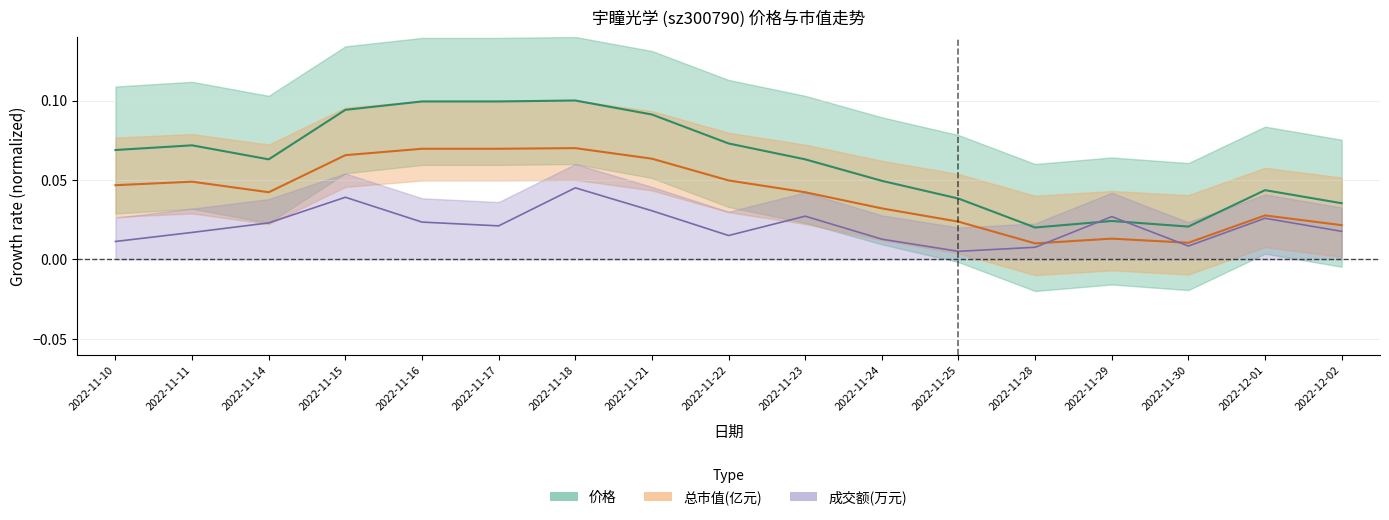

What is the sum of the 总市值(亿元) values at 2022-11-22 and 2022-11-24?

0.1